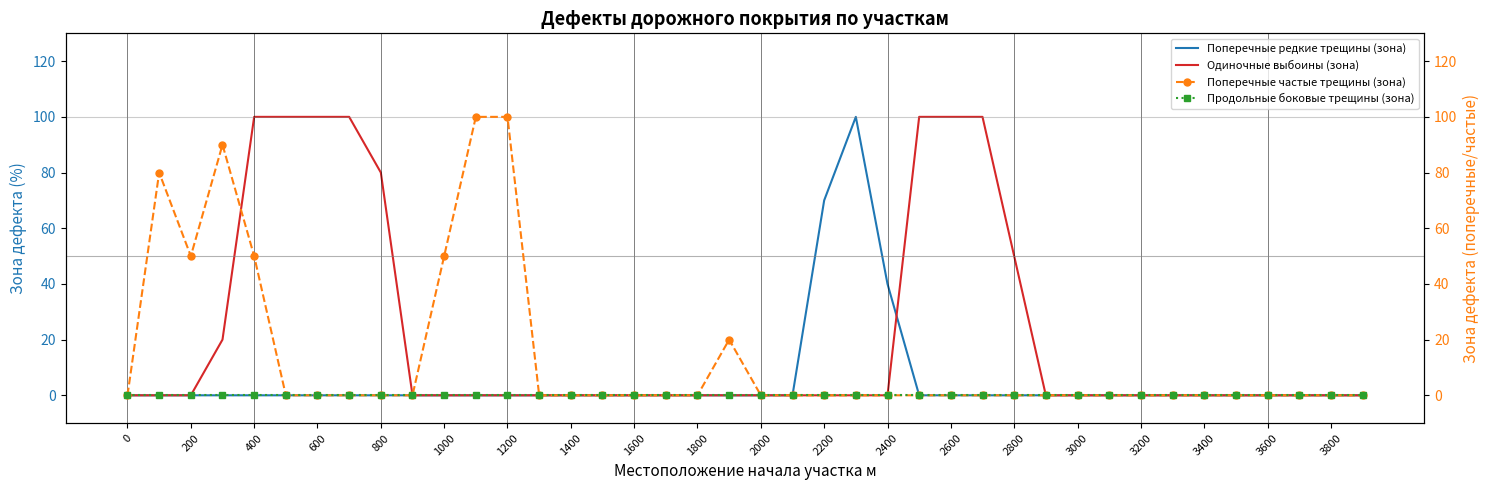

How many lines are shown in the chart?

4